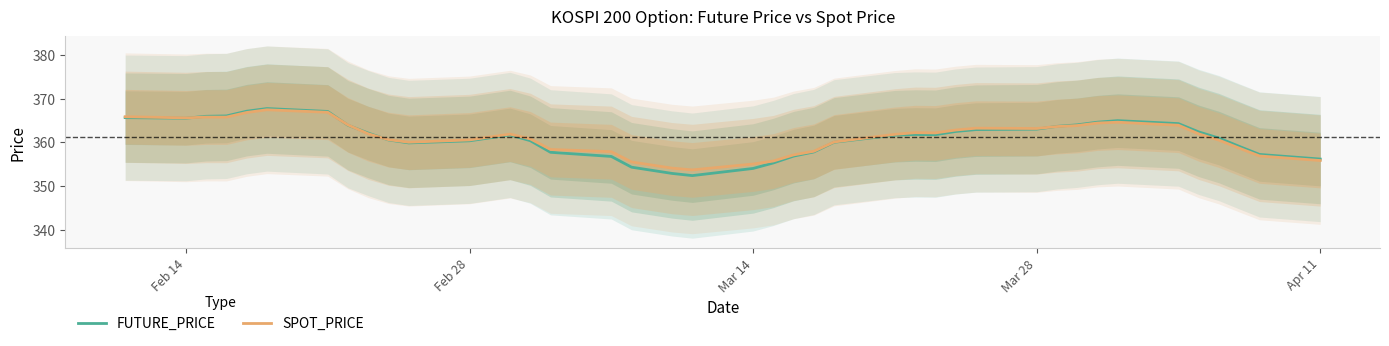

What is the value of the SPOT_PRICE point at the 2nd from the left?

365.6